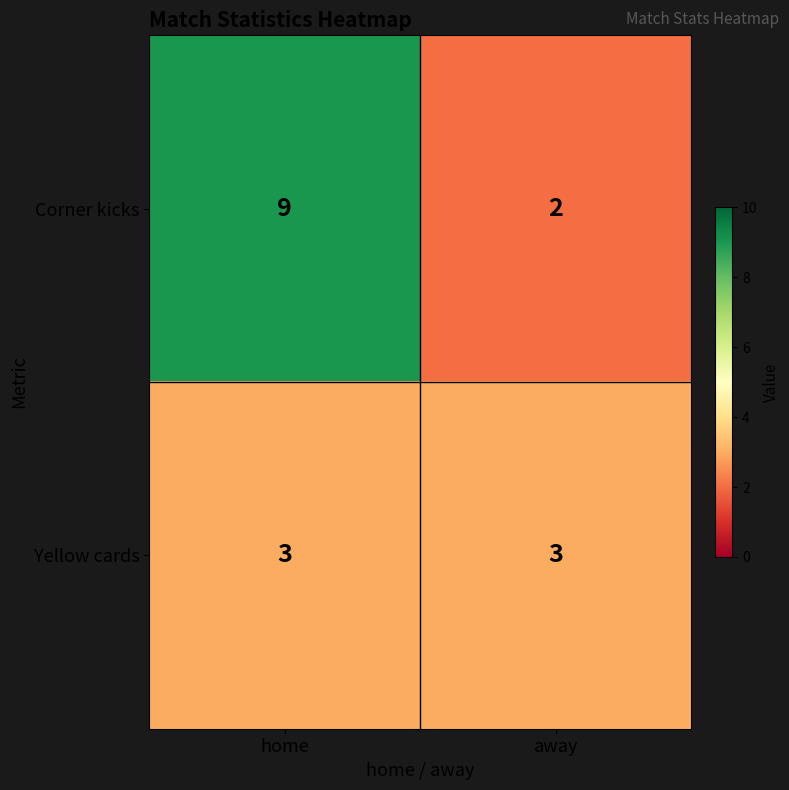

What is the difference between the maximum and minimum values in the Corner kicks series?

7